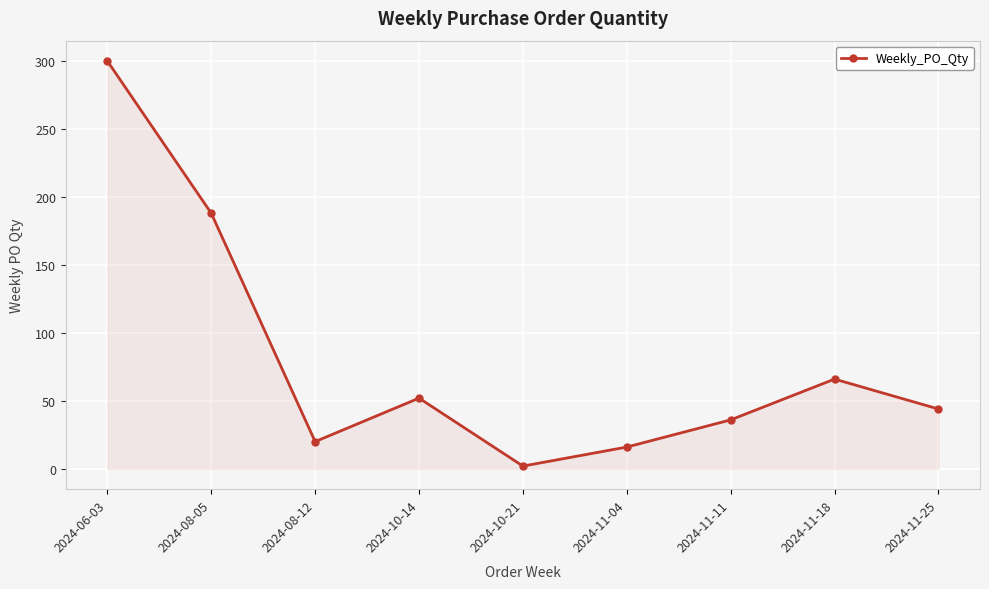

List the labels in order of value, smallest first.

2024-10-21, 2024-11-04, 2024-08-12, 2024-11-11, 2024-11-25, 2024-10-14, 2024-11-18, 2024-08-05, 2024-06-03